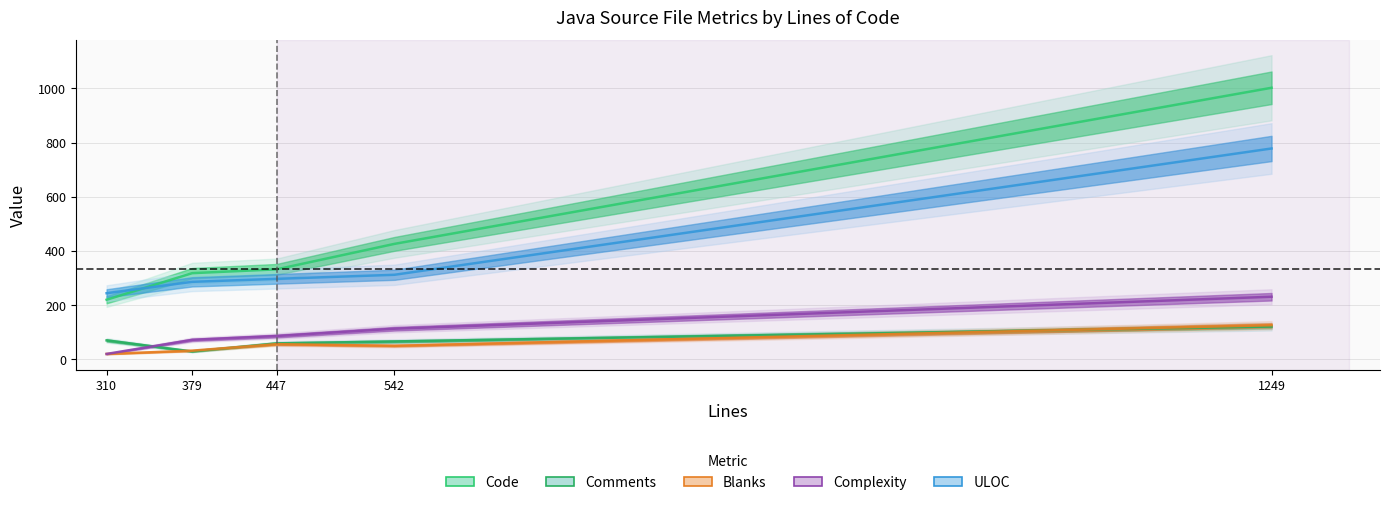

Reading left to right, transcribe all the data shown in this chart.

Code: 310=220	379=318	447=332	542=426	1249=1002
Comments: 310=70	379=29	447=59	542=66	1249=121
Blanks: 310=20	379=32	447=56	542=50	1249=126
Complexity: 310=20	379=72	447=86	542=113	1249=231
ULOC: 310=244	379=286	447=297	542=312	1249=778